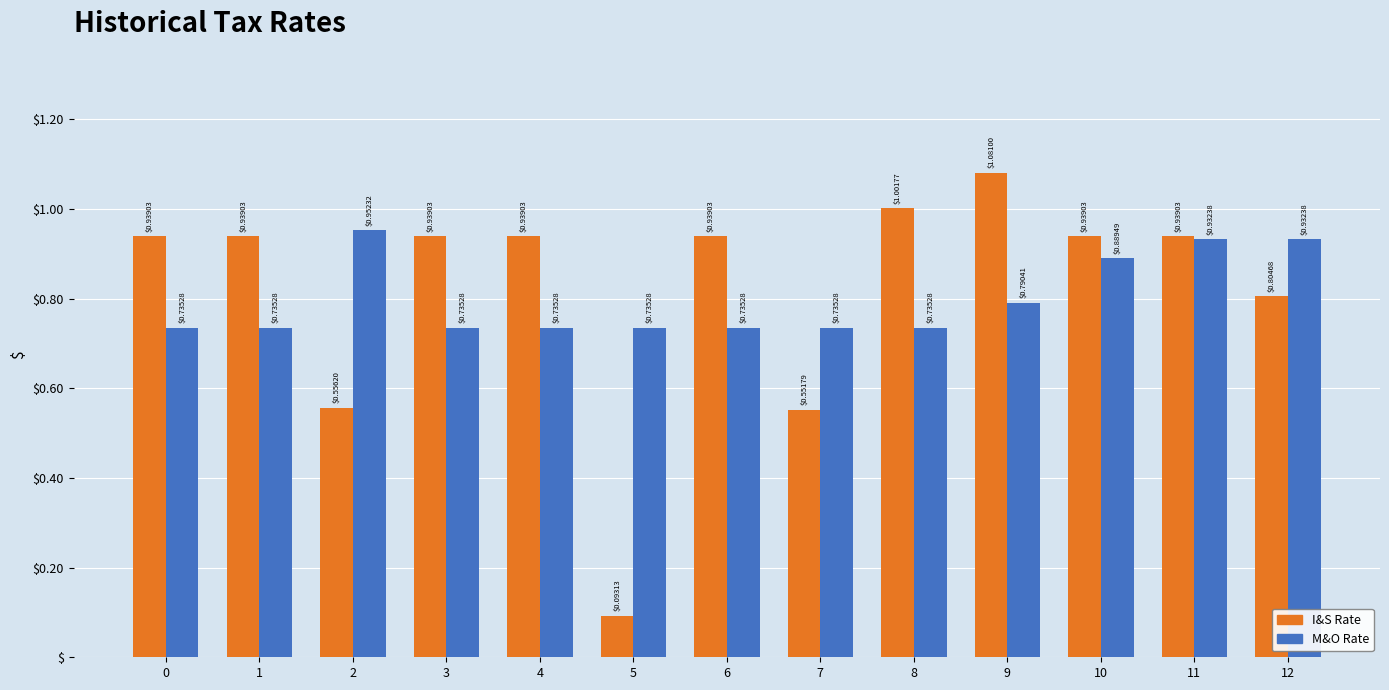

Which series has the largest total across all categories?

I&S Rate